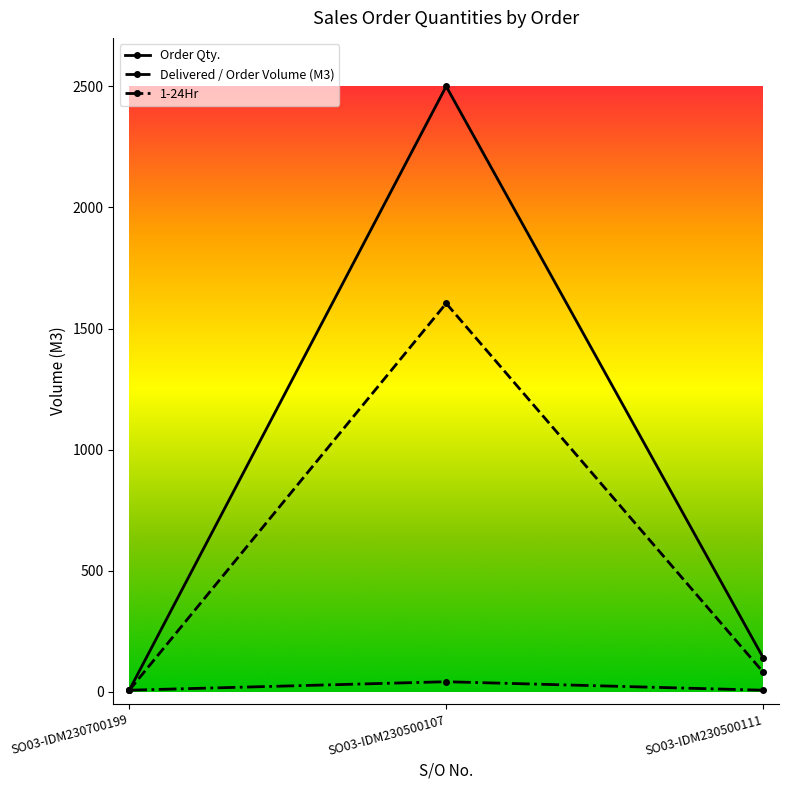

Is the value of 1-24Hr at SO03-IDM230500107 greater than the value of Delivered / Order Volume (M3) at SO03-IDM230700199?

Yes